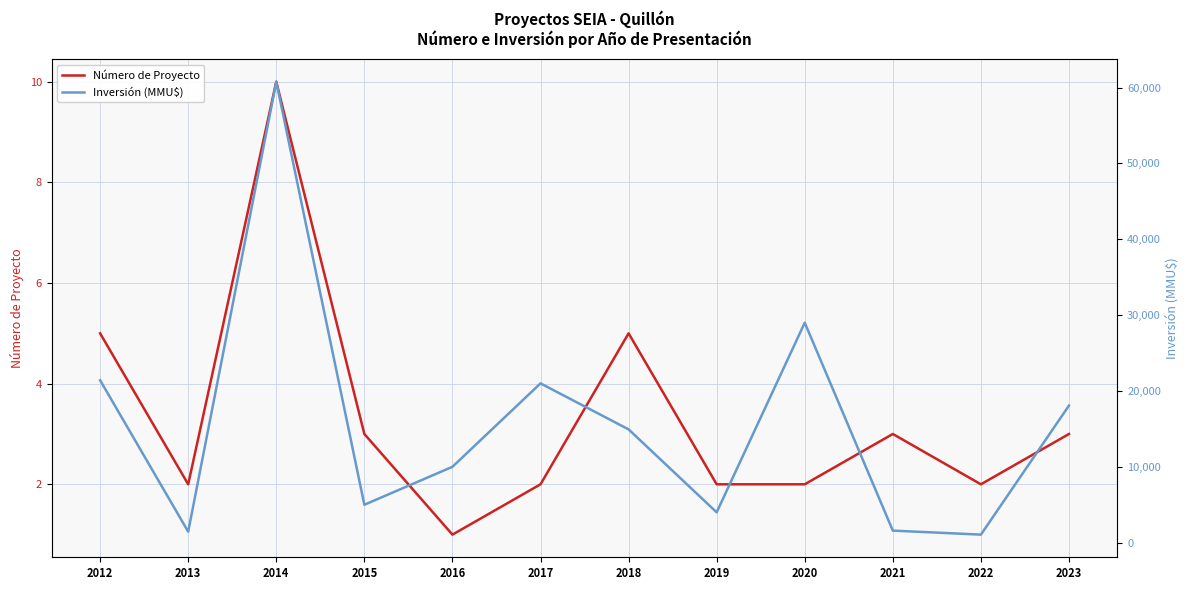

At 2014, list the series in order from largest to smallest.

Inversión (MMU$), Número de Proyecto